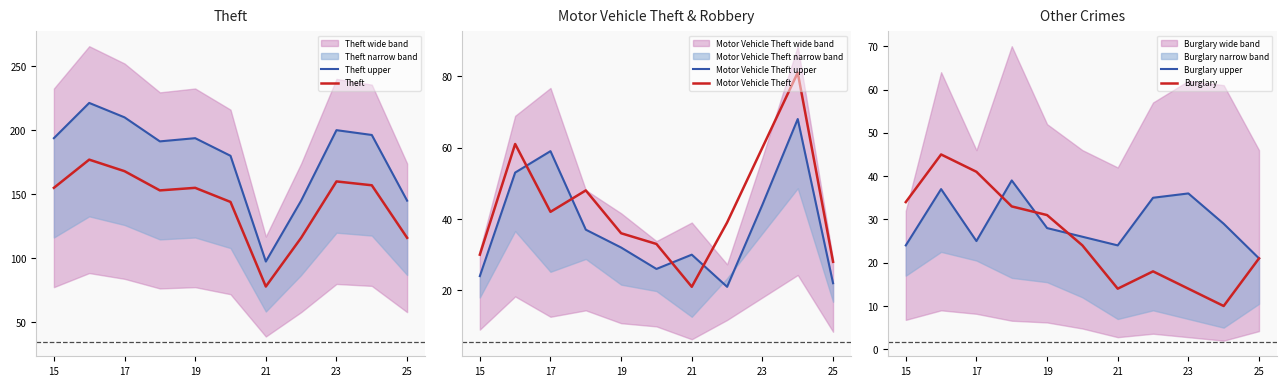

True or false: Theft has a value of 168 at 17.

True